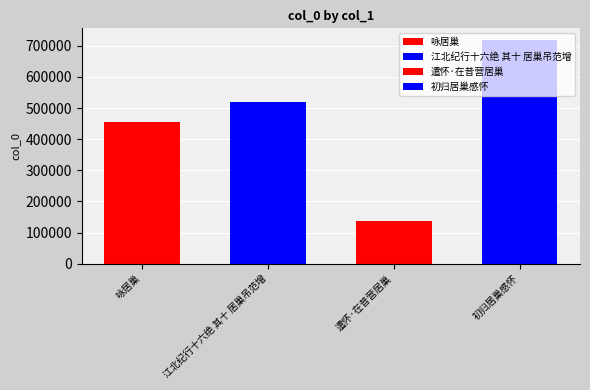

Approximately how many times larger is the value at 江北纪行十六绝 其十 居巢吊范增 compared to 遣怀·在昔营居巢?

3.8